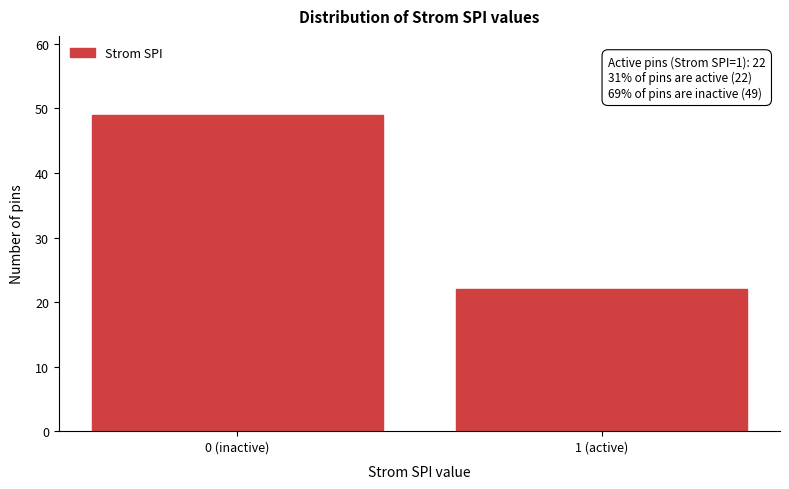

Reading right to left, list all the values displayed in this chart.

22	49